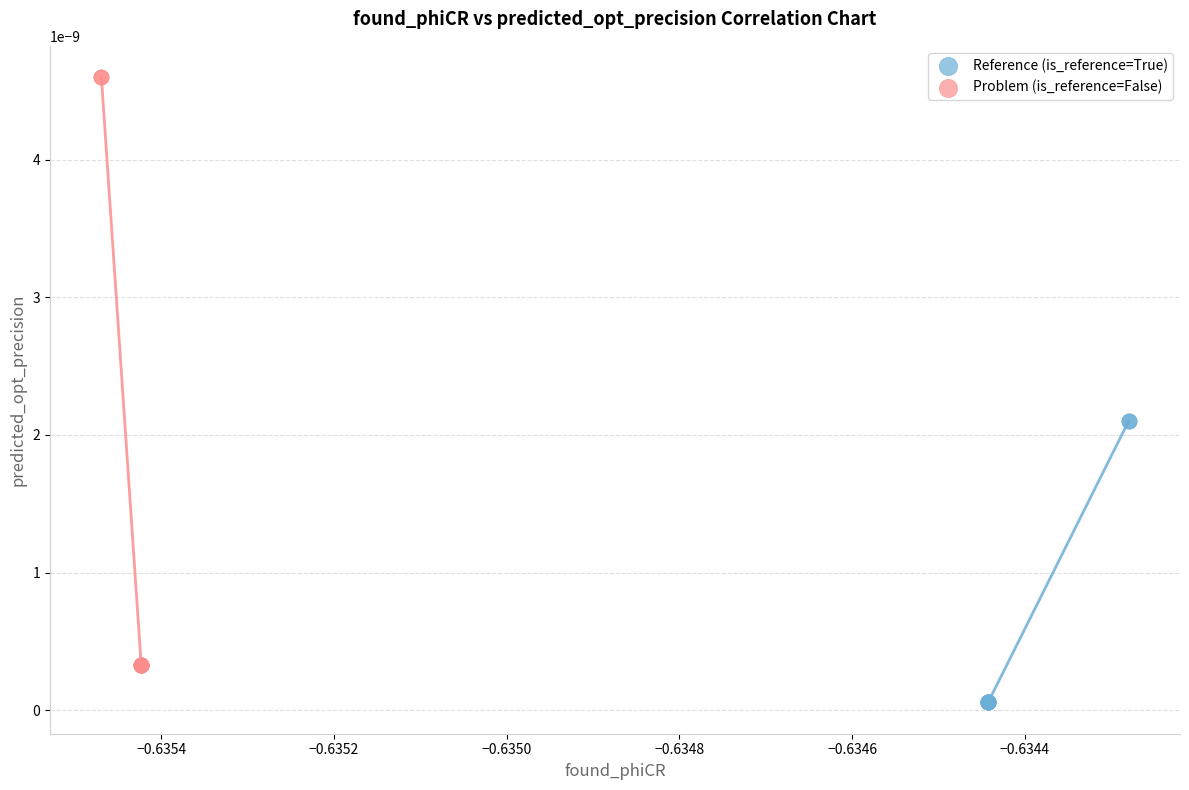

Which series contains the highest Y value?

Problem (is_reference=False)